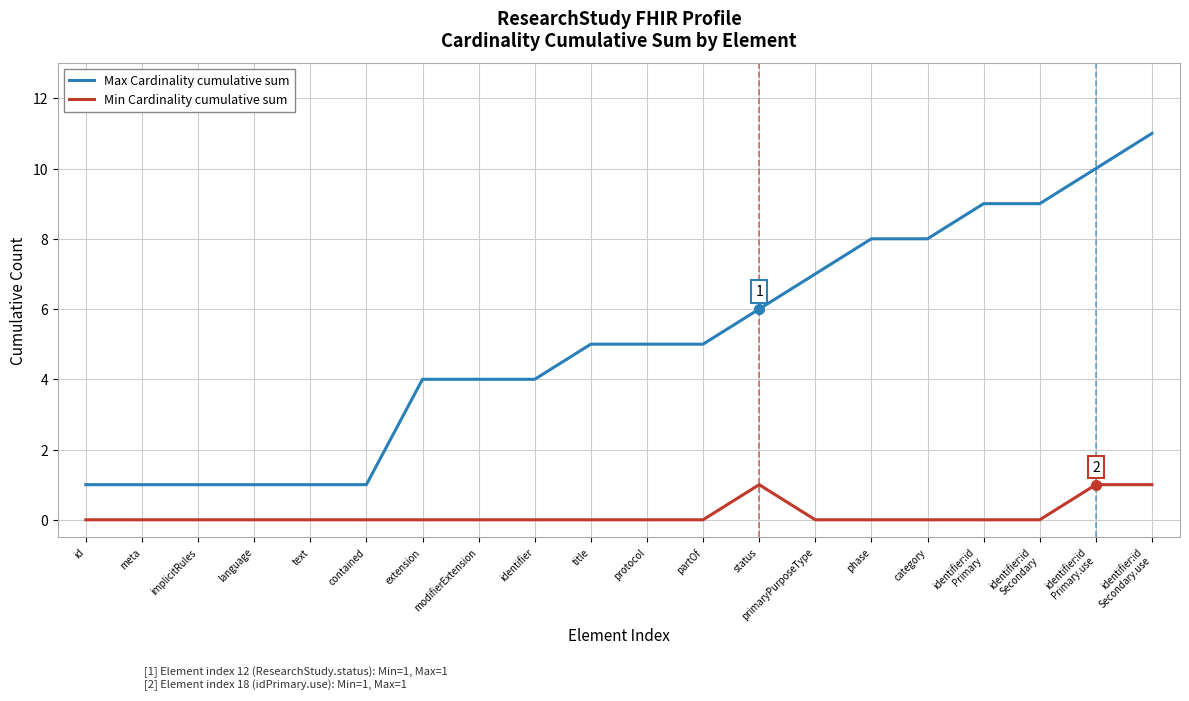

List the series in order of their peak value, lowest first.

Min Cardinality cumulative sum, Max Cardinality cumulative sum